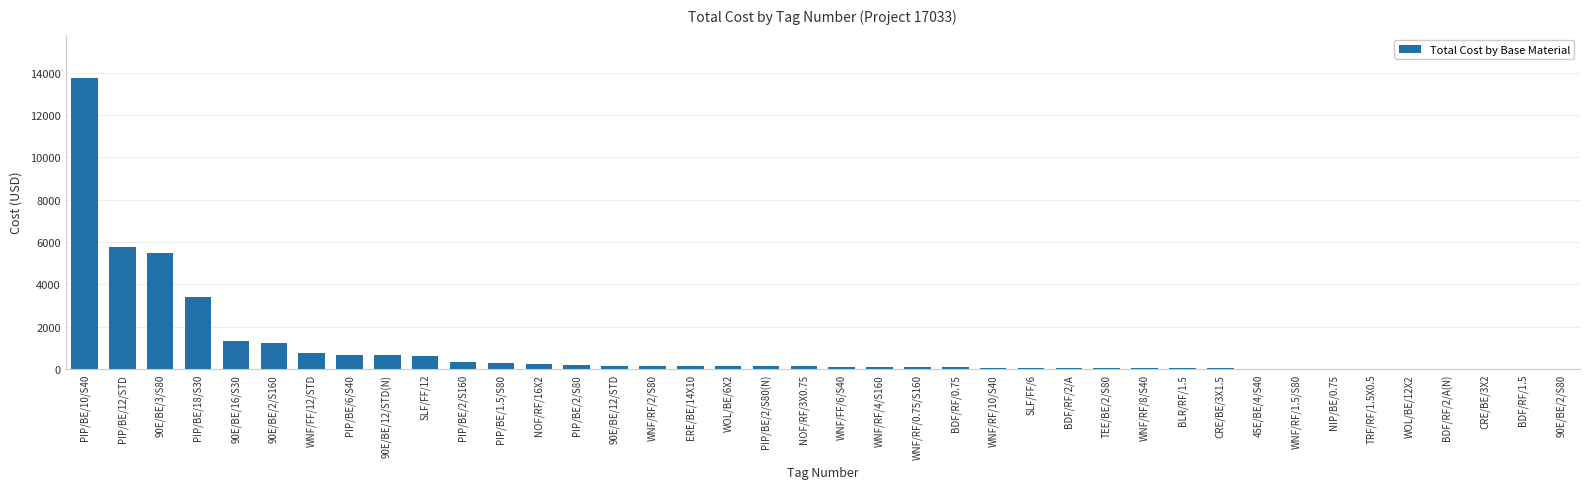

What is the greatest value displayed?

13731